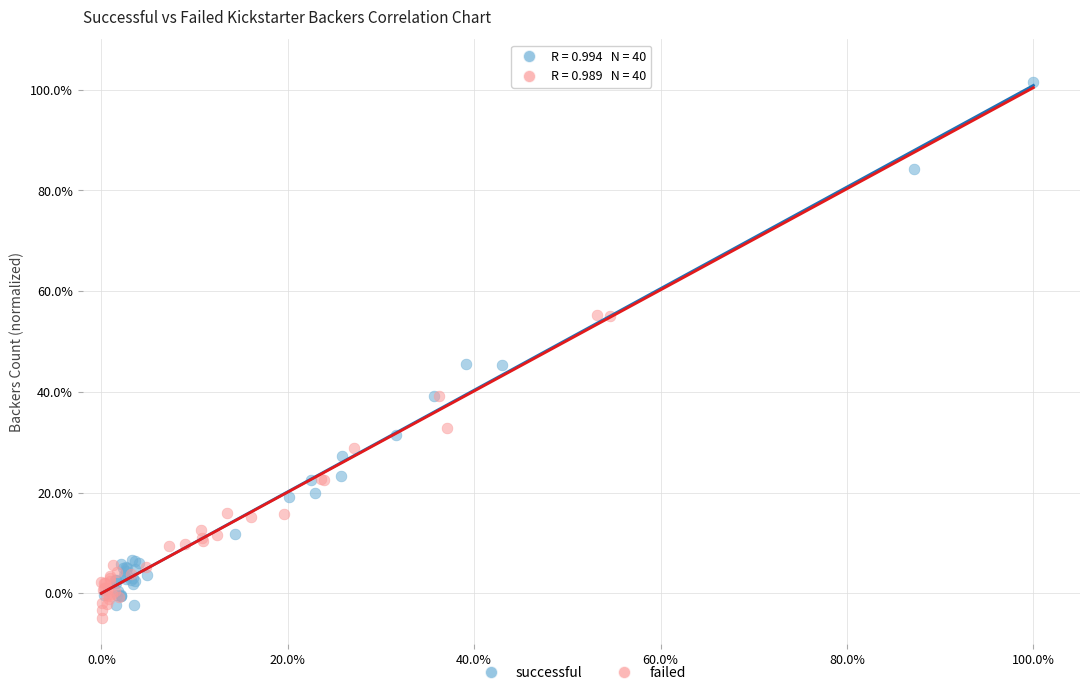

Which series reaches the maximum Y coordinate?

successful